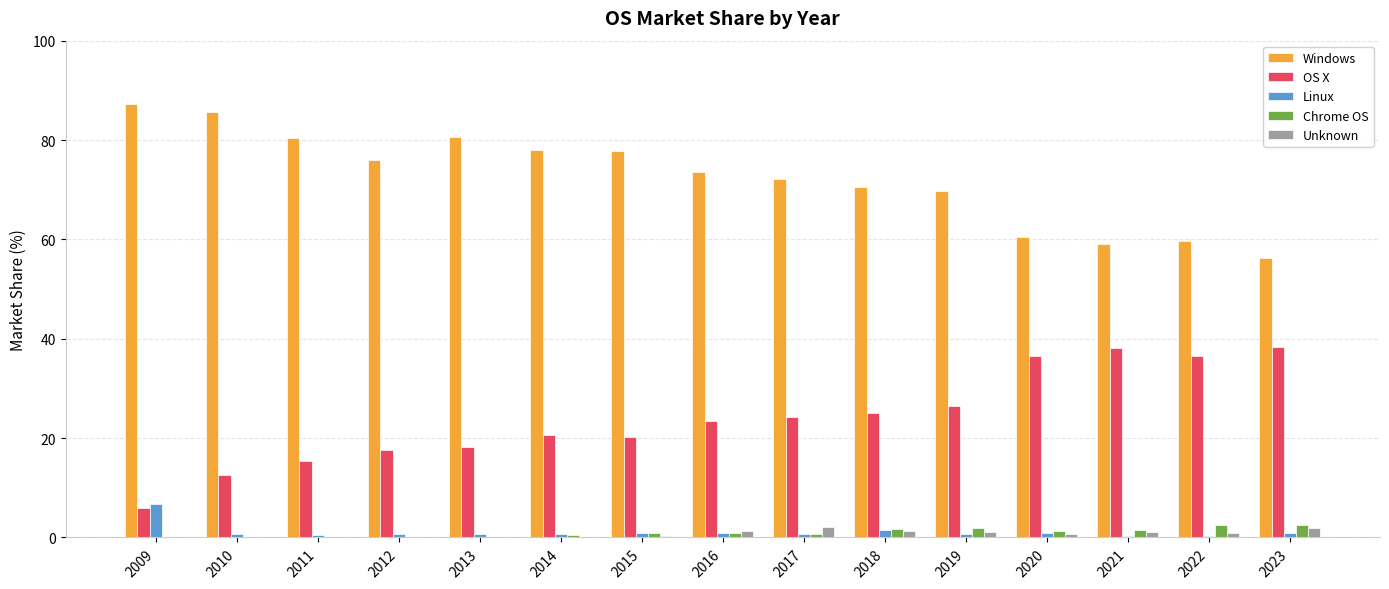

At which label does Windows first exceed 73?

2009